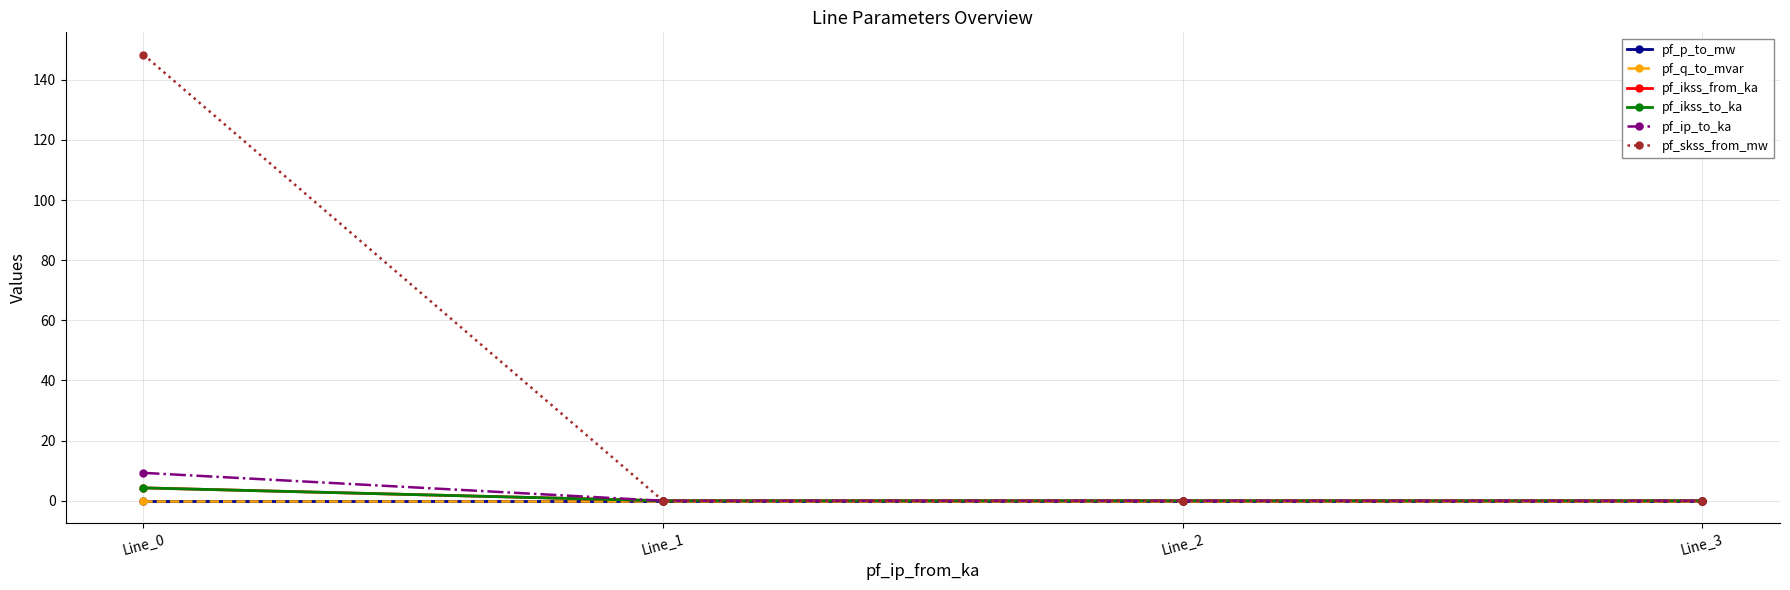

How many lines are shown in the chart?

6